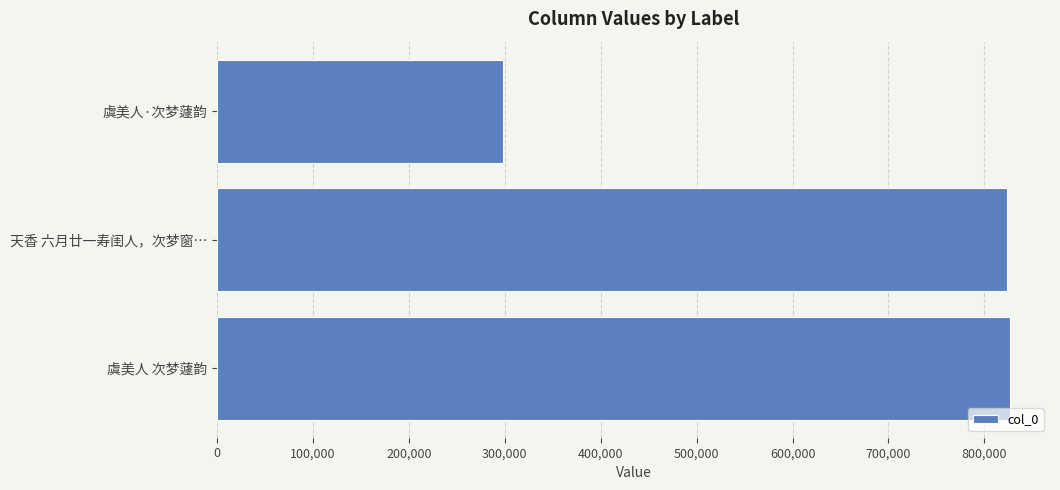

Reading top to bottom, what are all the values shown in this chart?

297753	823159	827192